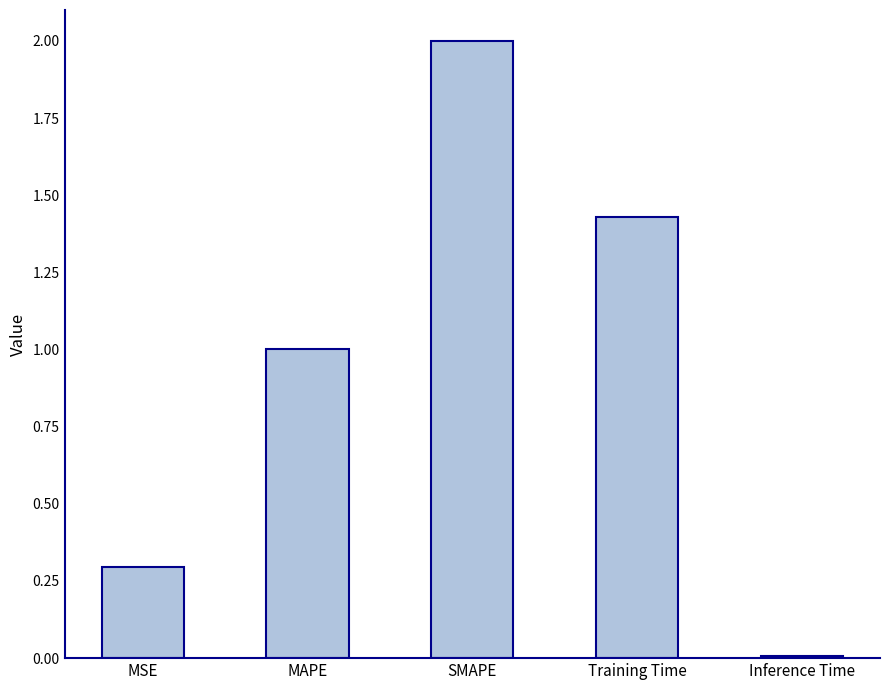

True or false: the data shows 0.4 at MSE.

False